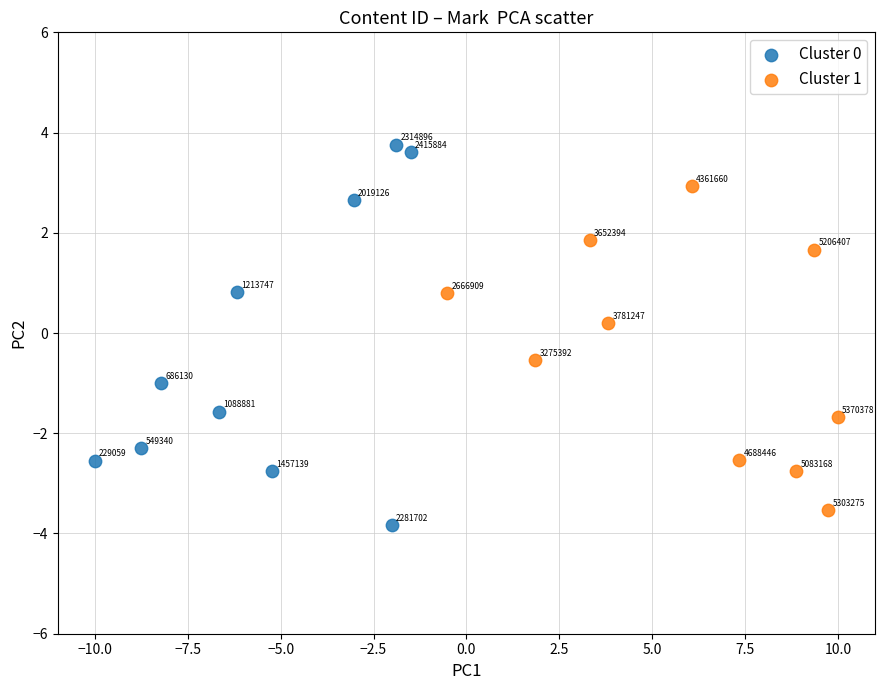

Which series reaches the minimum Y coordinate?

Cluster 0